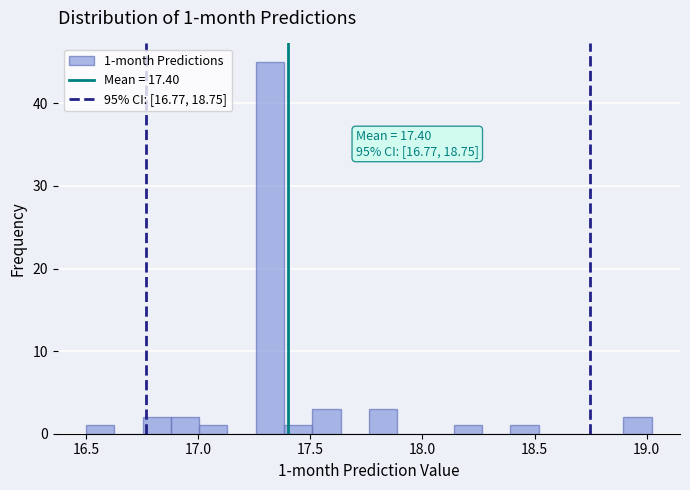

Read against the x-axis, roughly where is the centre of the tallest bar?

17.30